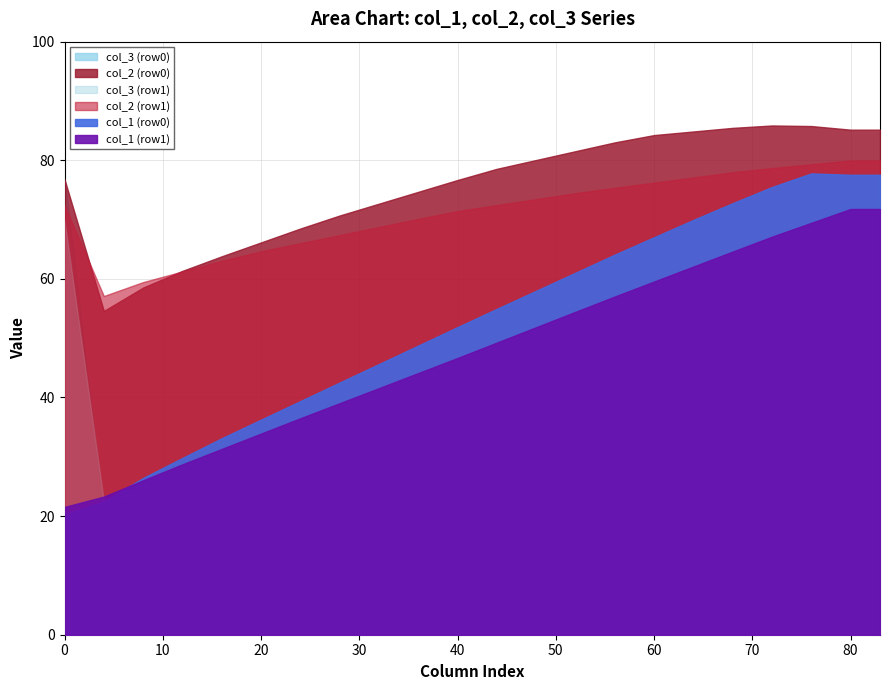

The col_1 series shows 21.5 at 1. True or false?

True